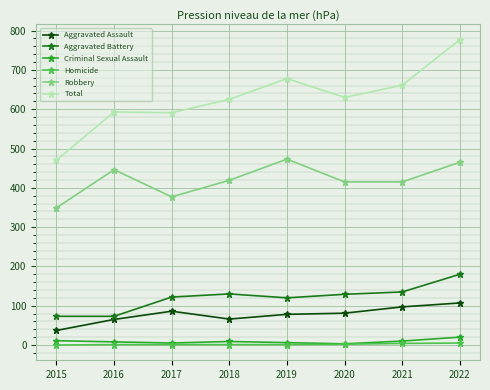

Is it true that Aggravated Battery equals 45 at 2020?

False